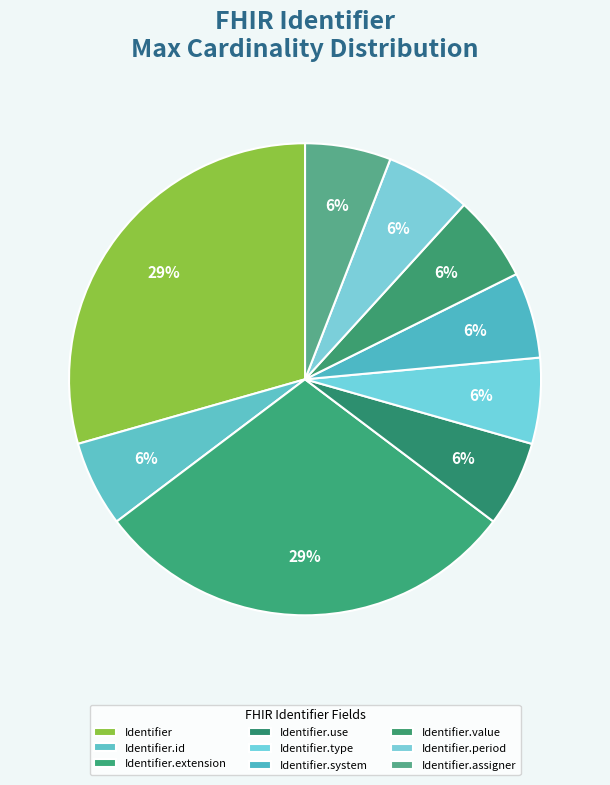

Does Identifier.extension account for over 50% of the chart?

No